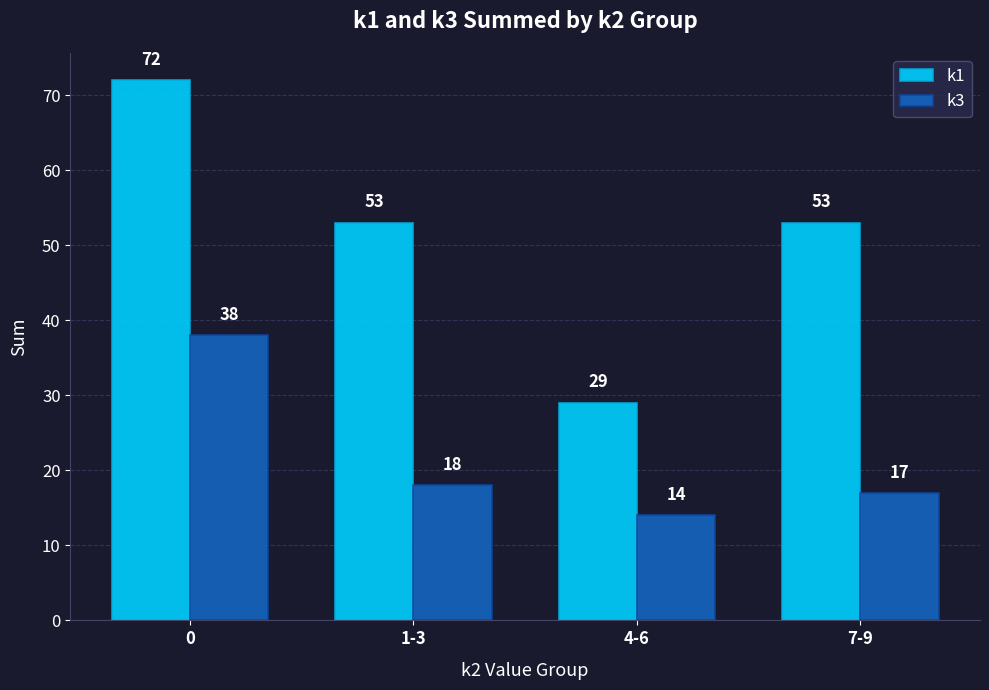

Which series has the largest range (max minus min)?

k1